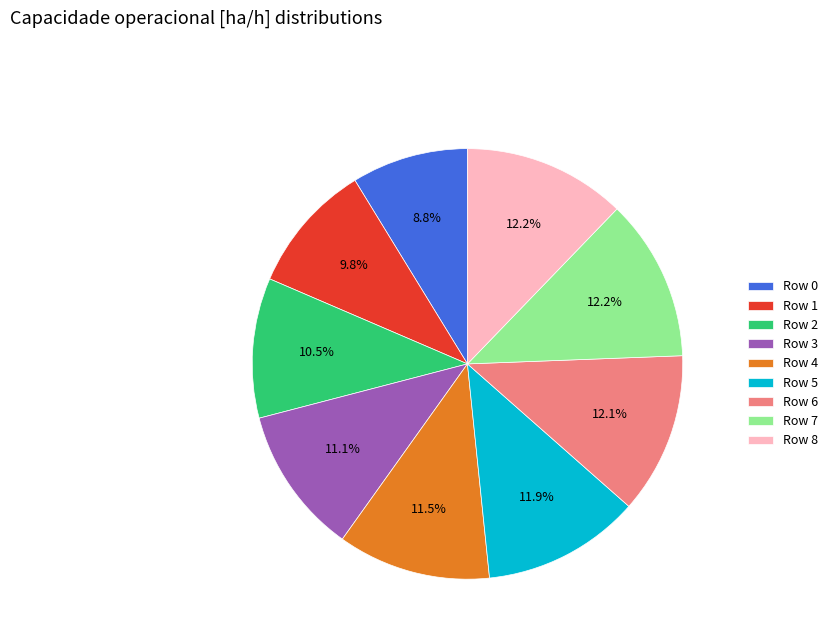

Which category has the smallest portion of the pie?

Row 0